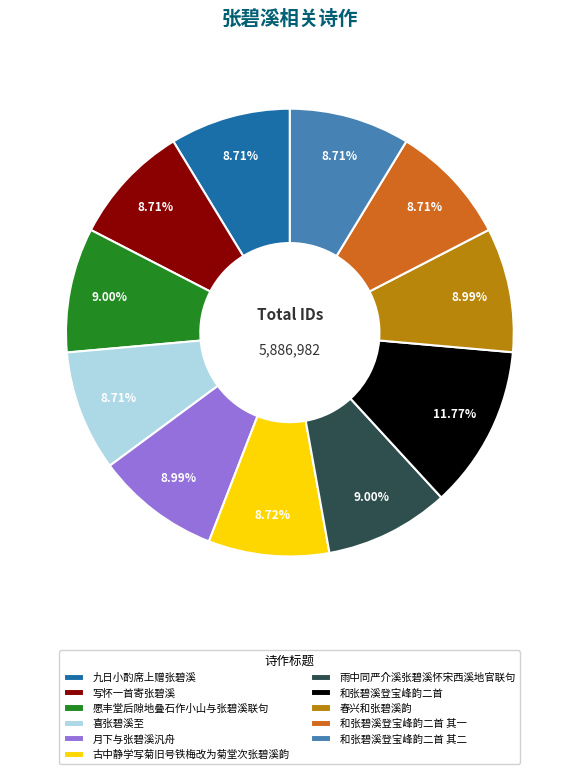

To the nearest percent, what percentage of the pie is 月下与张碧溪汎舟?

9%